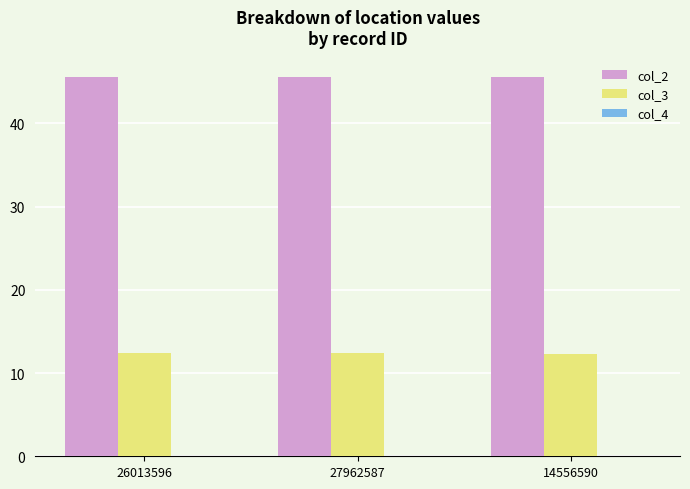

What is the greatest value displayed?

45.6